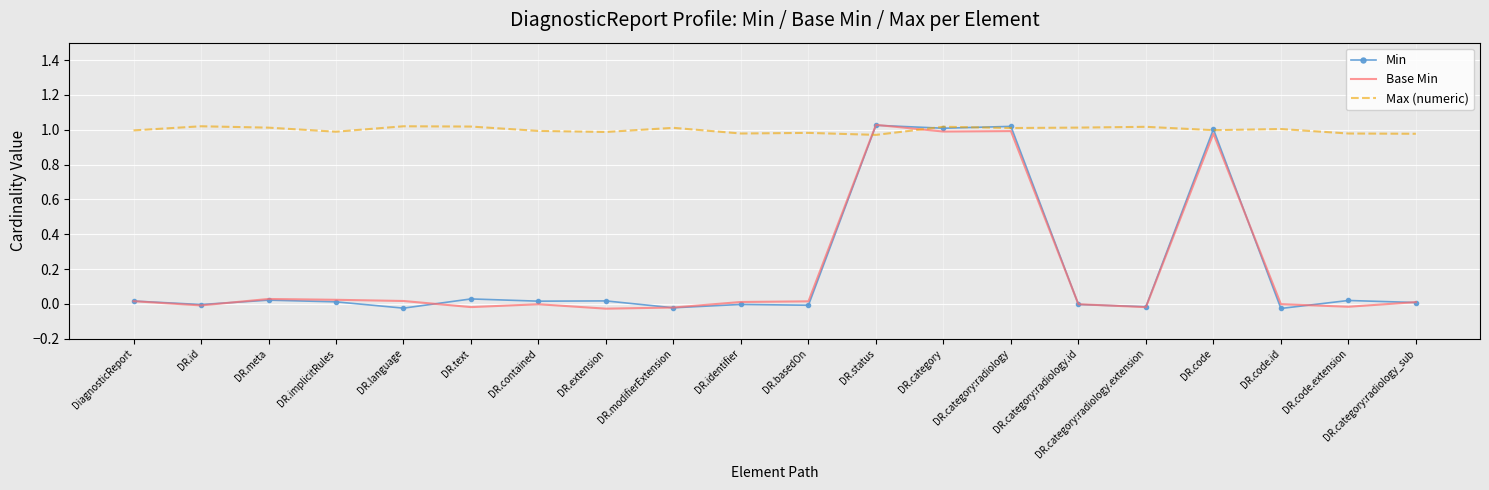

What are all the series names shown in the legend?

Min, Base Min, Max (numeric)